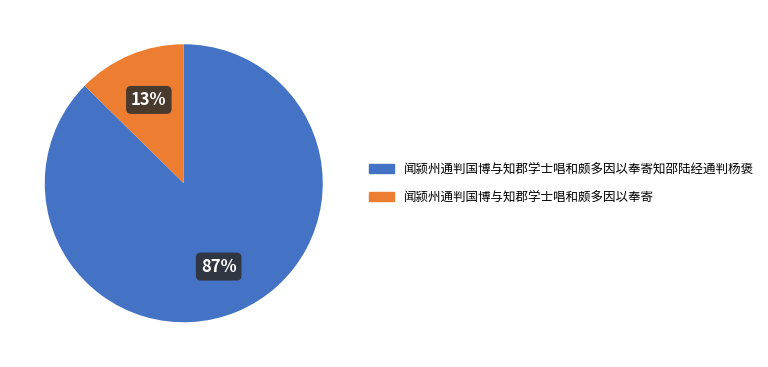

How many segments does this pie chart have?

2